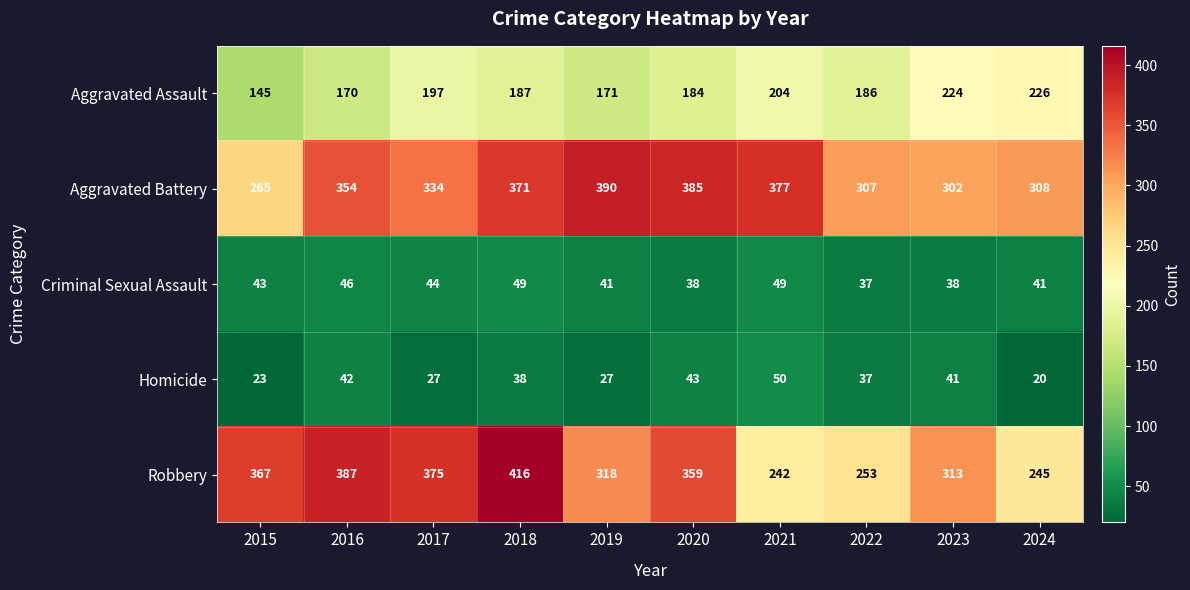

At how many categories does at least one series exceed 142?

10